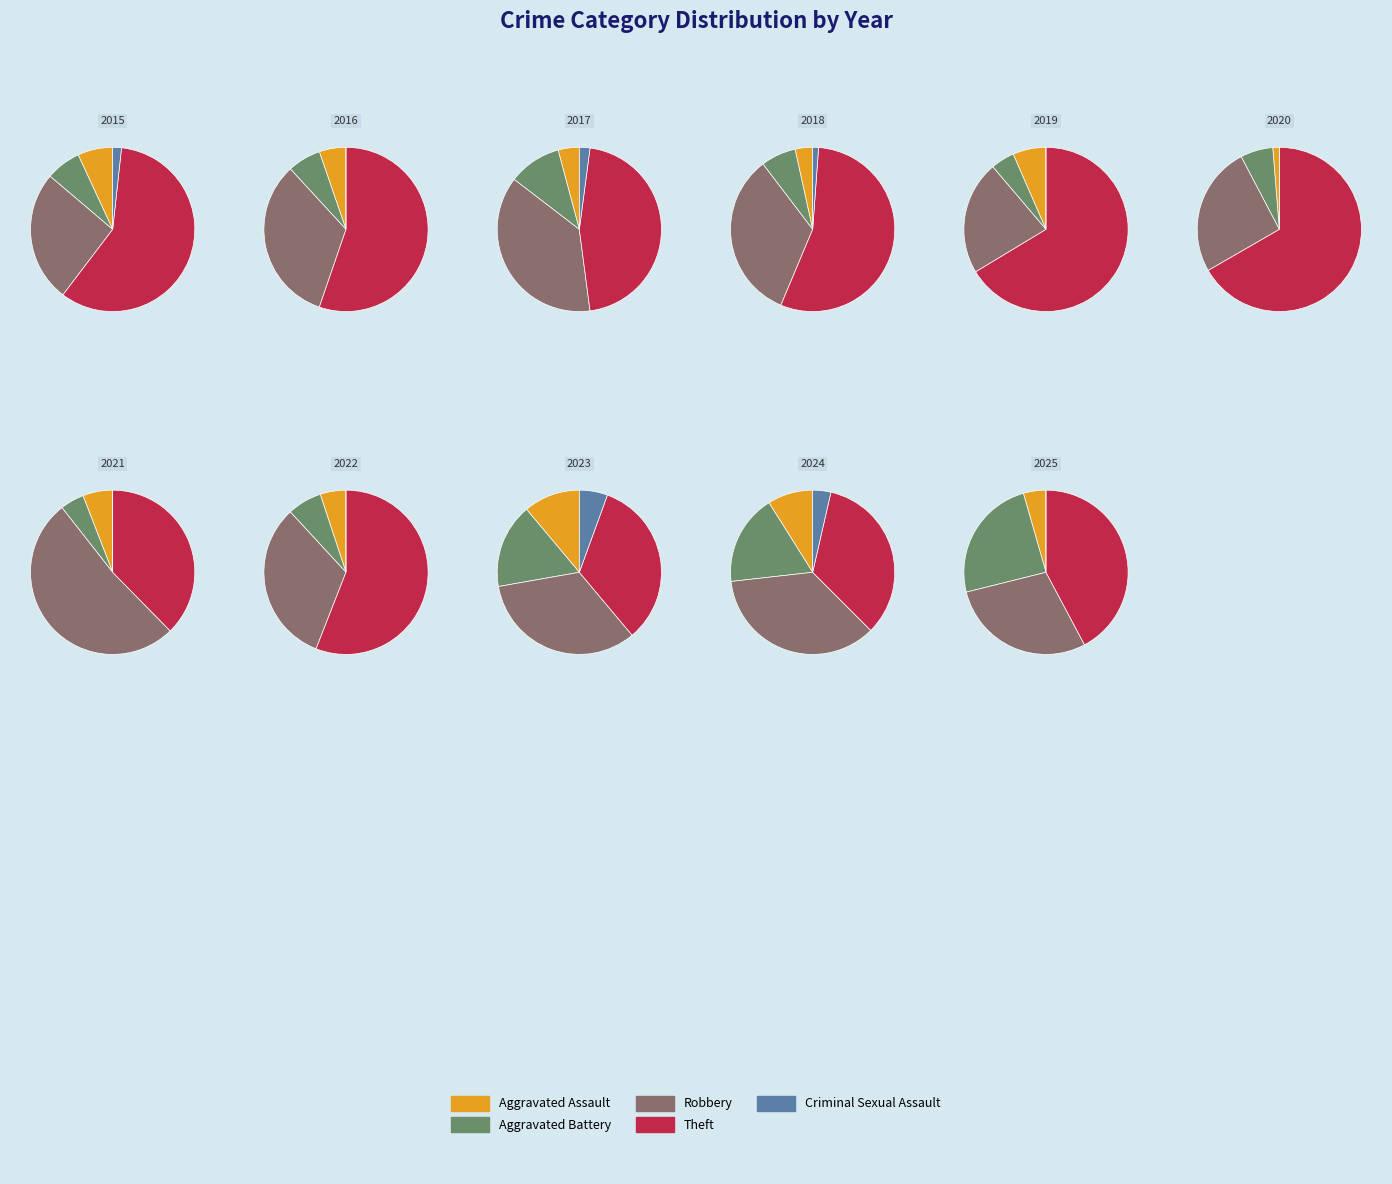

How many slices are in this pie chart?

5